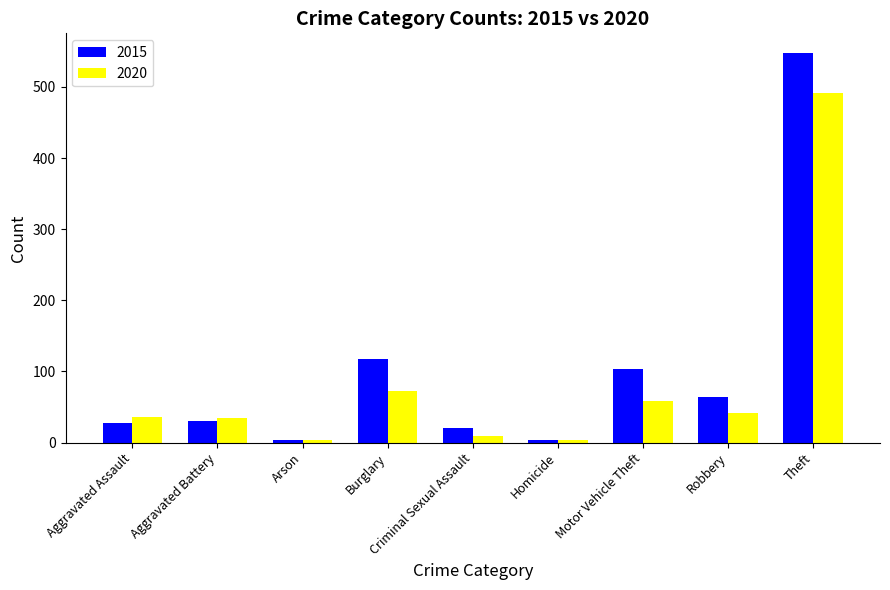

What value does the 2020 series have at Burglary?

72